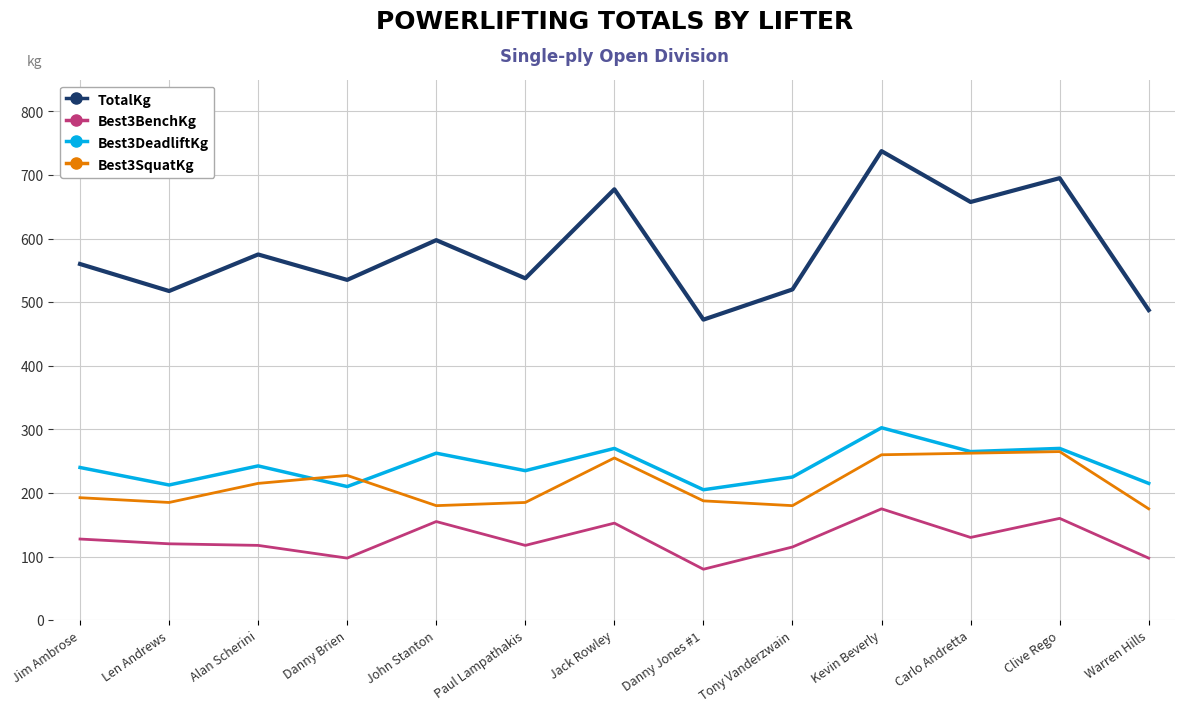

What position from the left is Jim Ambrose?

1